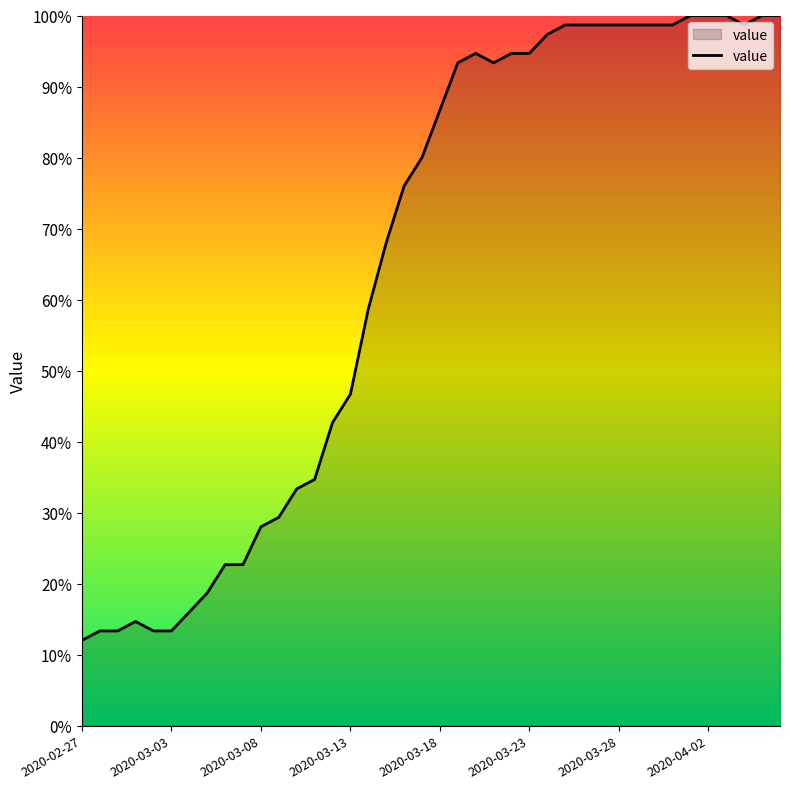

What is the minimum value shown in the chart?

12.0